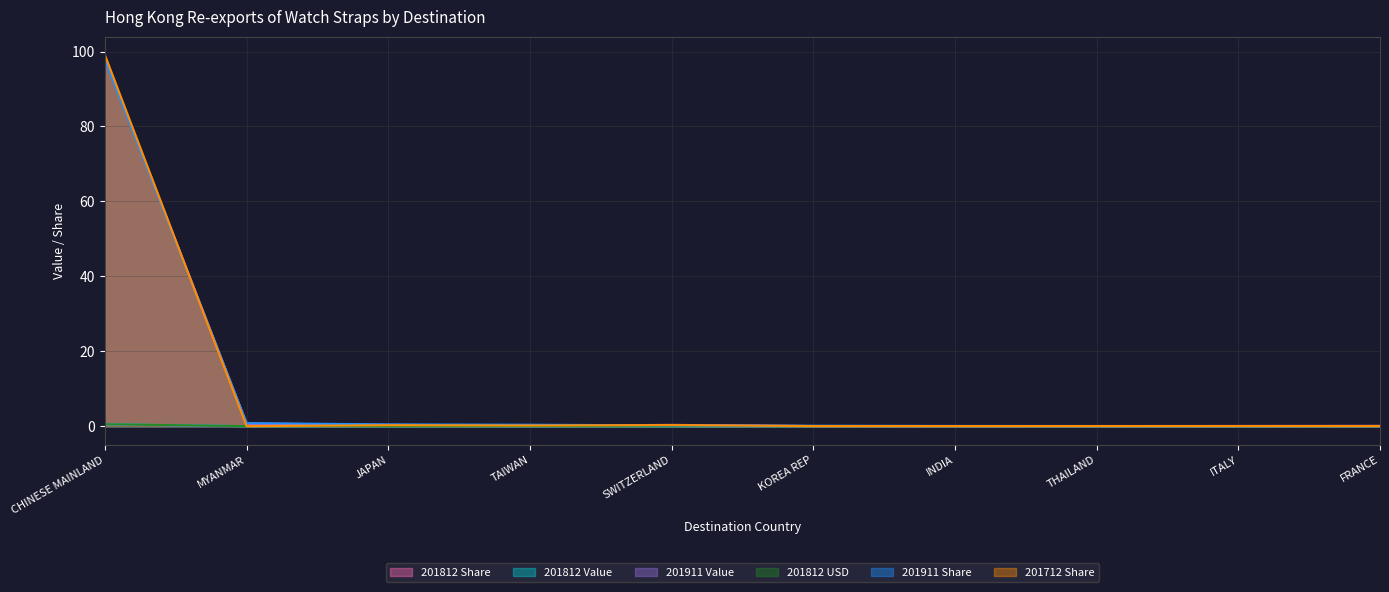

Reading left to right, list all the values displayed in this chart.

201812 Share: CHINESE MAINLAND=98.2	MYANMAR=0.7	JAPAN=0.4	TAIWAN=0.1	SWITZERLAND=0.3	KOREA REP=0.0	INDIA=0.0	THAILAND=0.0	ITALY=0.1	FRANCE=0.1
201812 Value: CHINESE MAINLAND=0.5	MYANMAR=0.0	JAPAN=0.0	TAIWAN=0.0	SWITZERLAND=0.0	KOREA REP=0.0	INDIA=0.0	THAILAND=0.0	ITALY=0.0	FRANCE=0.0
201911 Value: CHINESE MAINLAND=0.4	MYANMAR=0.0	JAPAN=0.0	TAIWAN=0.0	SWITZERLAND=0.0	KOREA REP=0.0	INDIA=0.0	THAILAND=0.0	ITALY=0.0	FRANCE=0.0
201812 USD: CHINESE MAINLAND=0.5	MYANMAR=0.0	JAPAN=0.0	TAIWAN=0.0	SWITZERLAND=0.0	KOREA REP=0.0	INDIA=0.0	THAILAND=0.0	ITALY=0.0	FRANCE=0.0
201911 Share: CHINESE MAINLAND=97.7	MYANMAR=0.8	JAPAN=0.5	TAIWAN=0.4	SWITZERLAND=0.2	KOREA REP=0.1	INDIA=0.1	THAILAND=0.0	ITALY=0.0	FRANCE=0.0
201712 Share: CHINESE MAINLAND=99.0	MYANMAR=0.0	JAPAN=0.3	TAIWAN=0.2	SWITZERLAND=0.3	KOREA REP=0.0	INDIA=0.0	THAILAND=0.0	ITALY=0.0	FRANCE=0.0